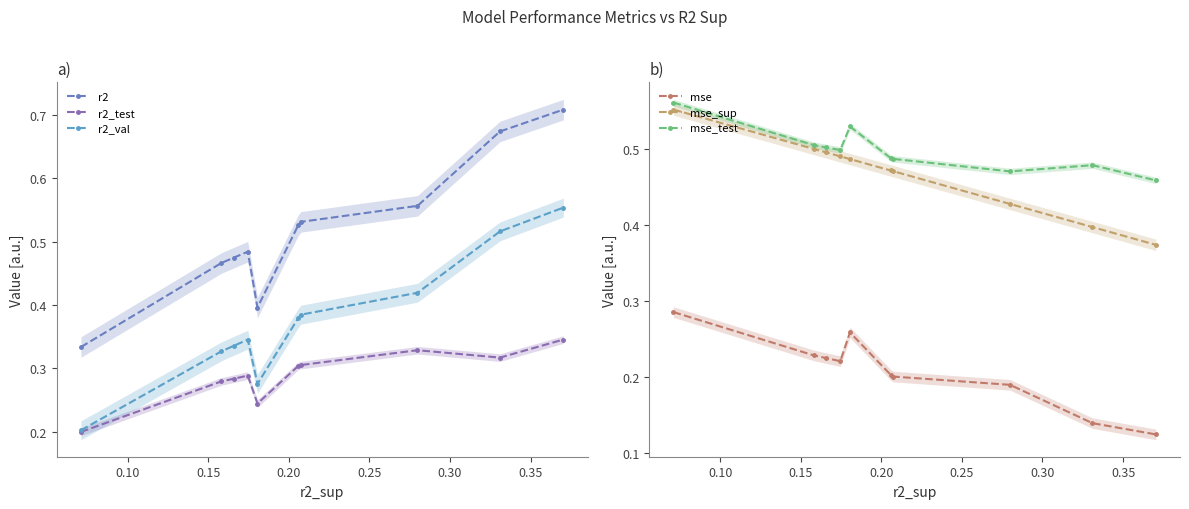

The value of mse_sup at 0.35 is 0.7. True or false?

False